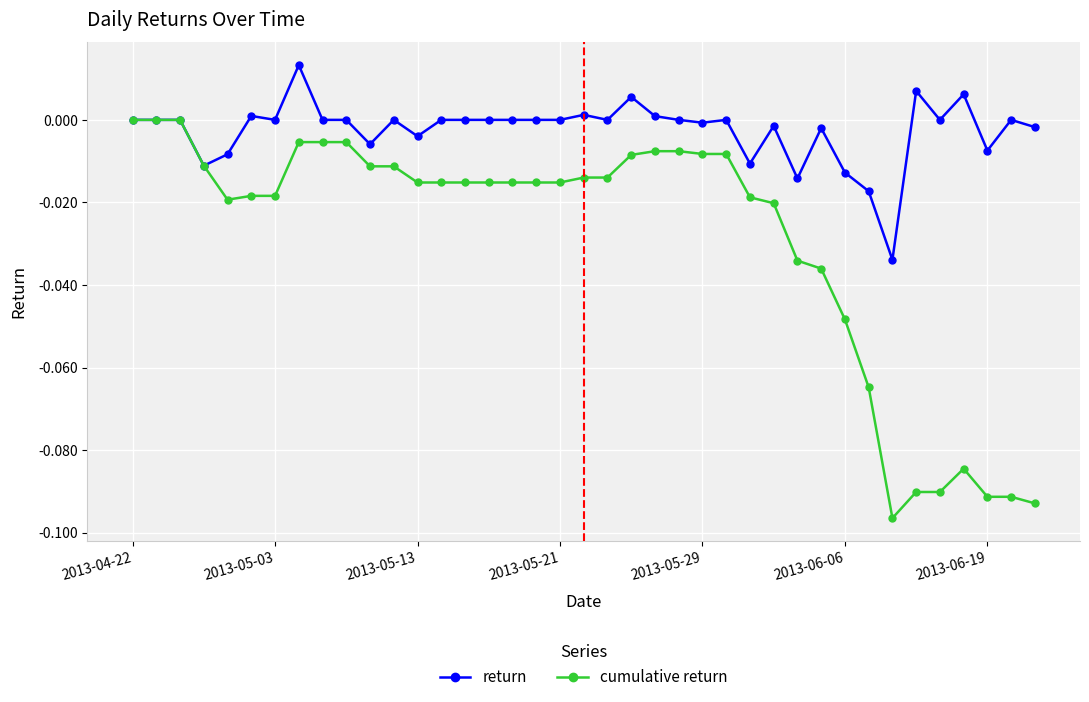

What is the difference between the maximum and minimum values in the cumulative return series?

0.1